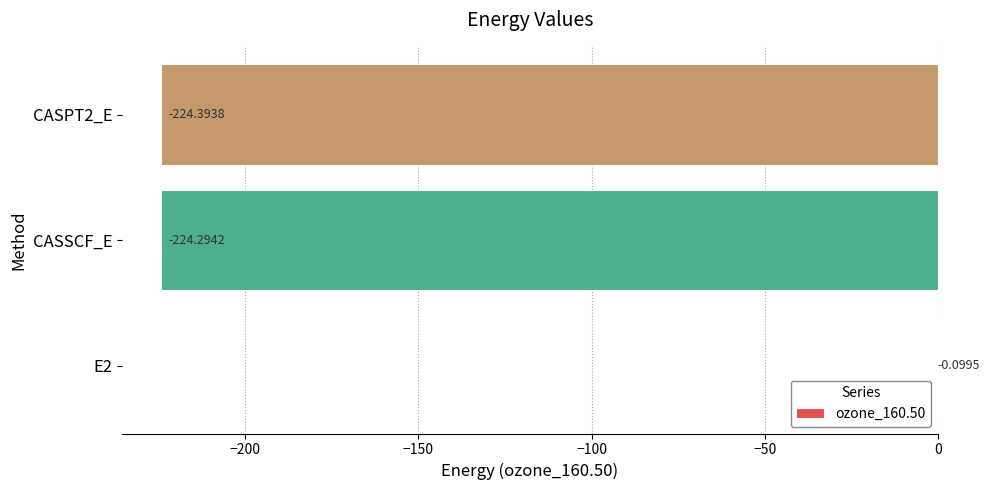

What is the change in value from E2 to CASPT2_E?

-224.3